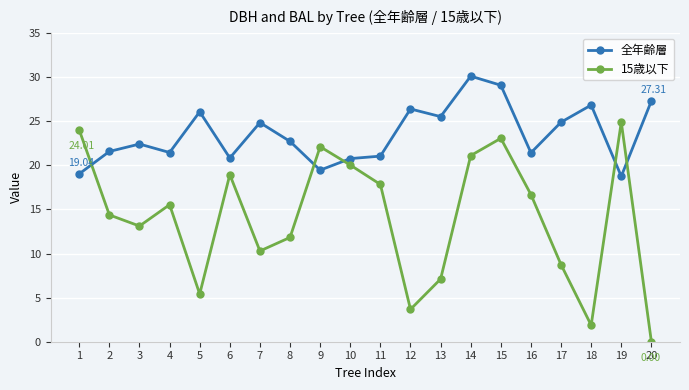

What is the total value across all series at 2?

36.0